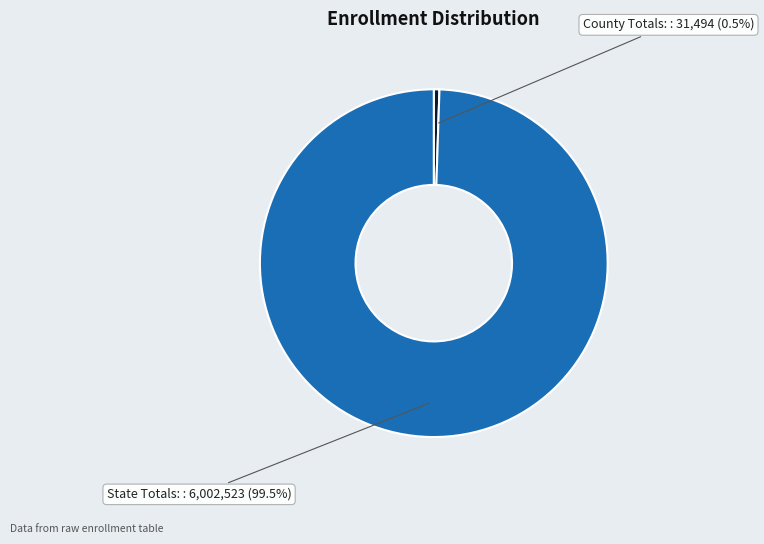

Is there any slice that represents more than half of the pie?

Yes